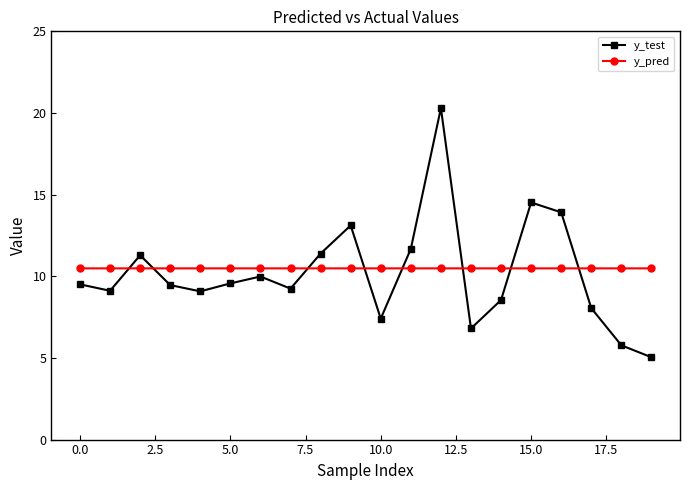

What is the highest value of the y_test series?

20.3